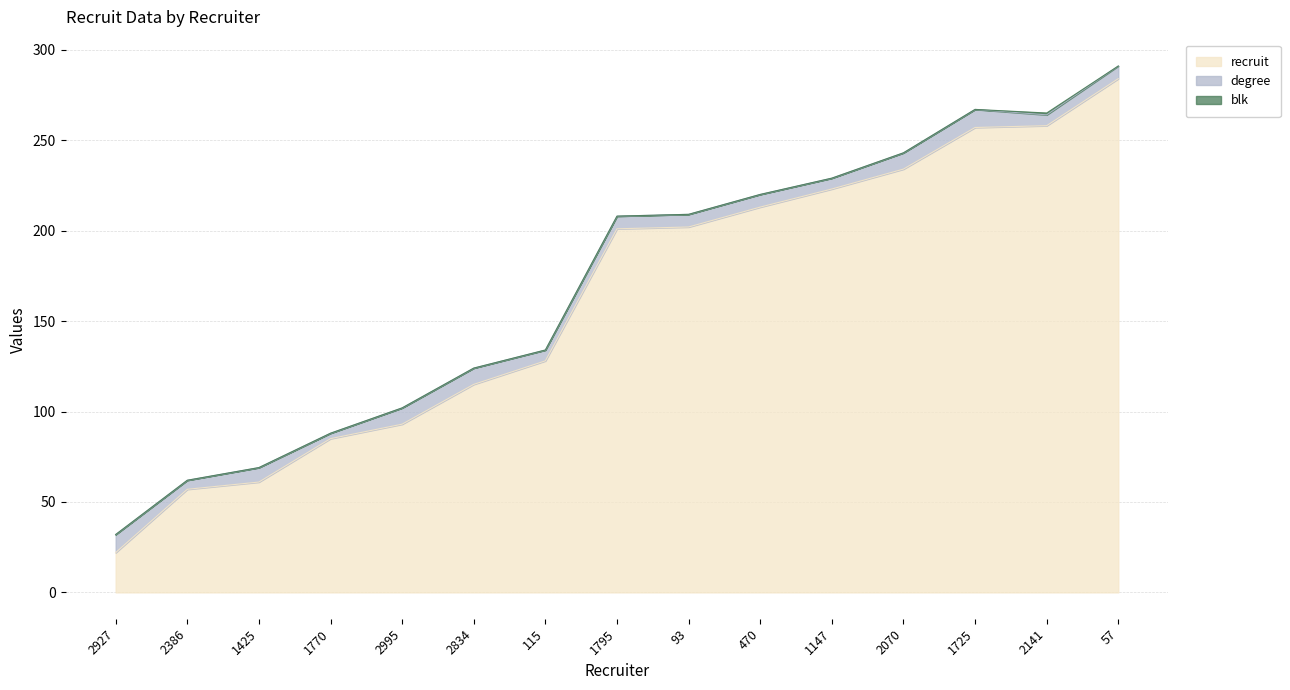

What is the greatest value displayed?

284